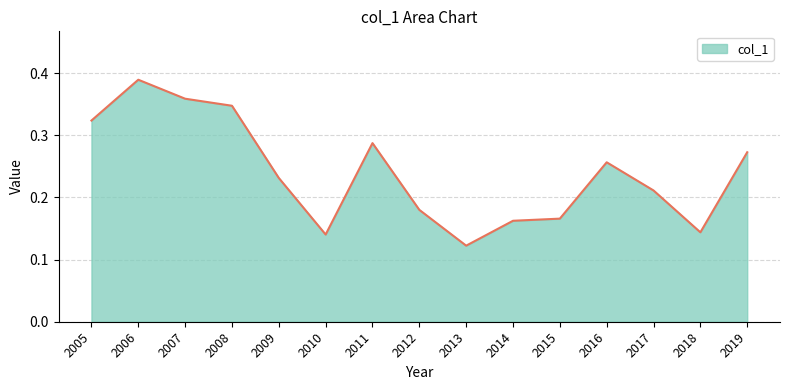

How many values are between 0 and 1?

15